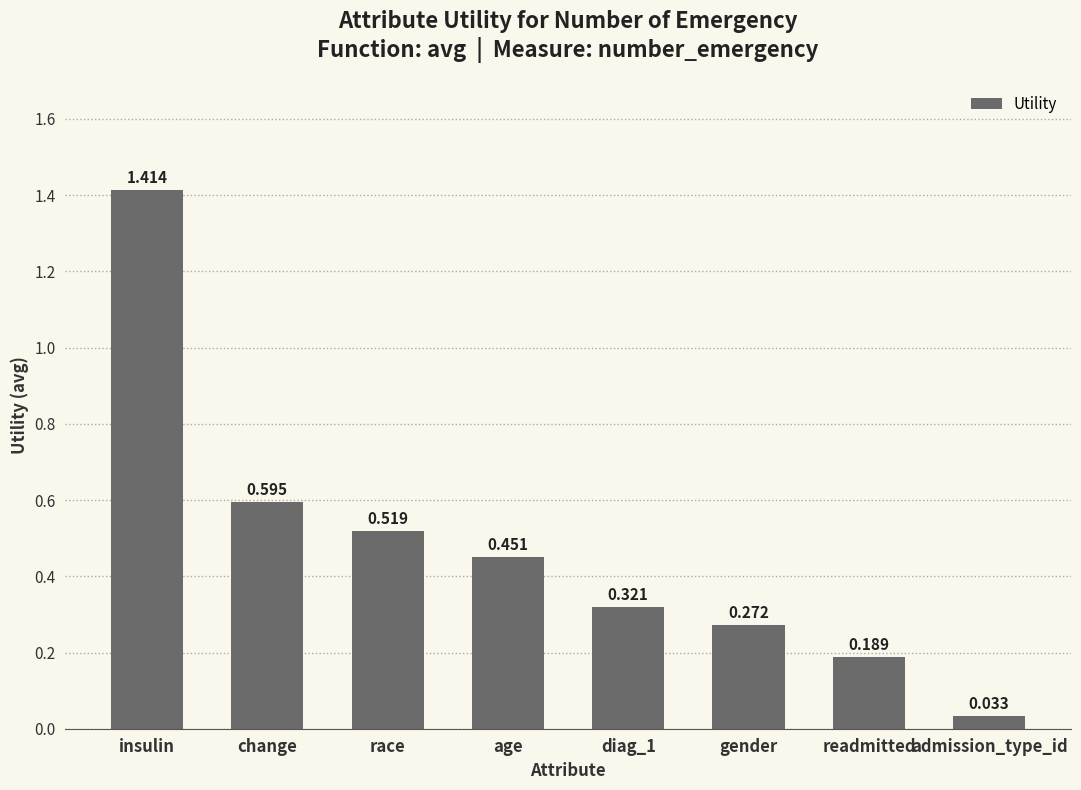

Rank the categories by value from highest to lowest.

insulin, change, race, age, diag_1, gender, readmitted, admission_type_id